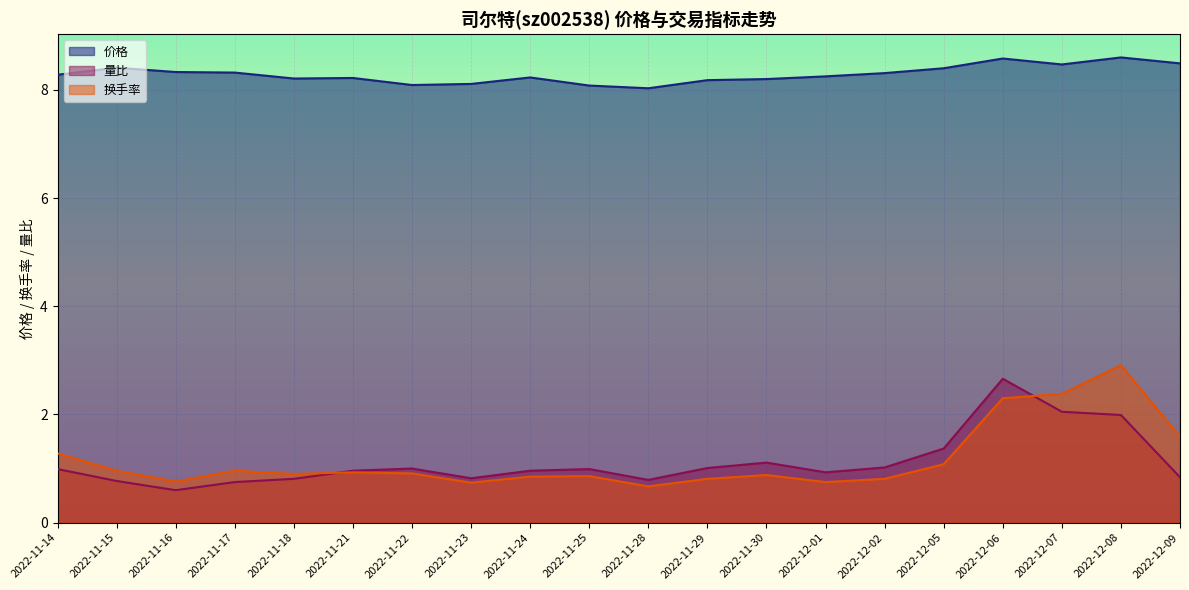

What is the average value of the 换手率 series?

1.2